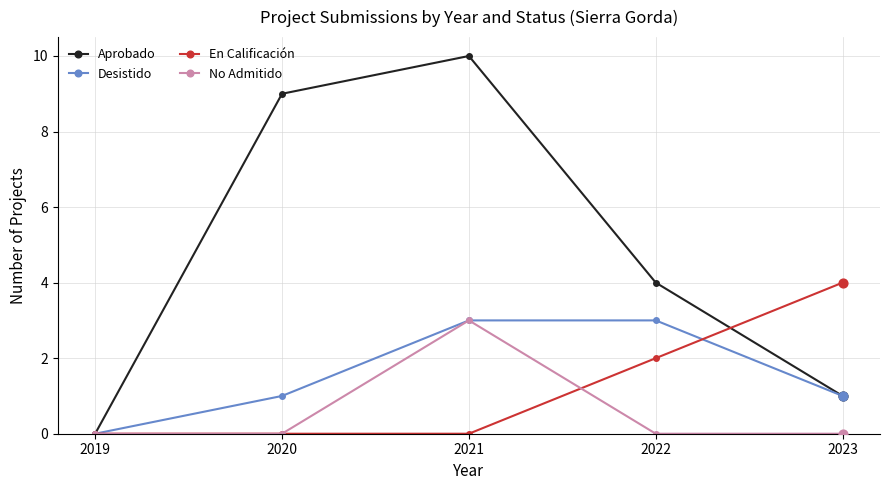

Is the value of En Calificación at 2019 greater than the value of No Admitido at 2021?

No